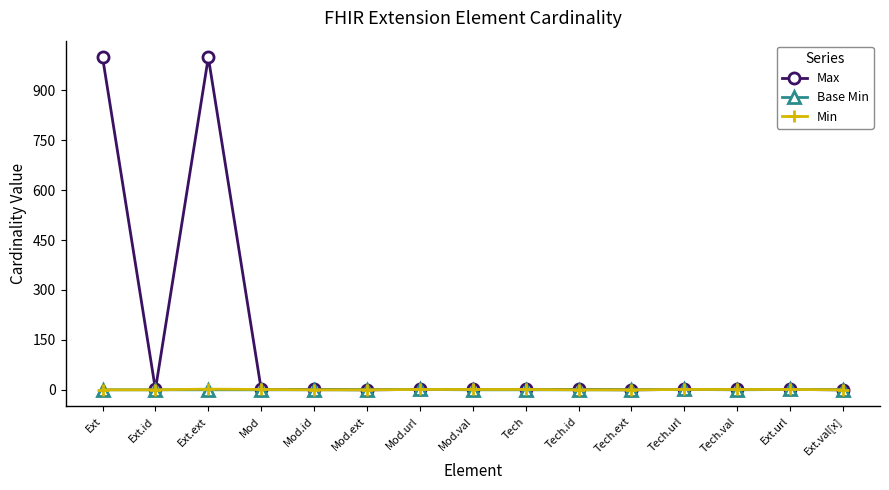

How many data points in Base Min are above 0?

3